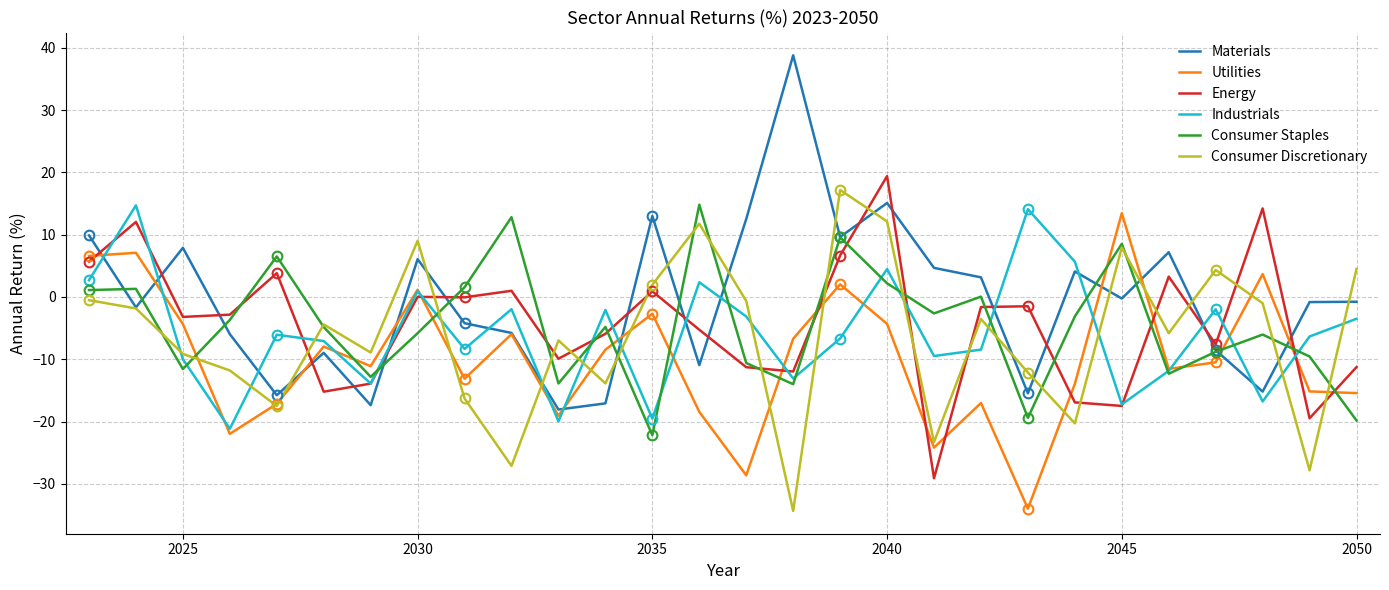

Is it true that Industrials equals -3.5 at 2050?

True